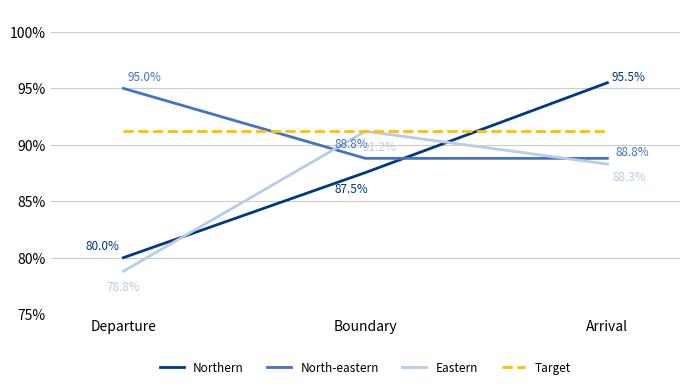

What are all the series names shown in the legend?

Northern, North-eastern, Eastern, Target